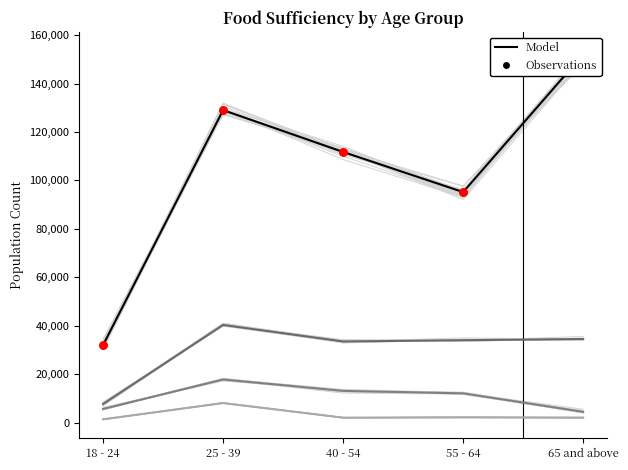

Which series reaches the minimum Y coordinate?

Often not enough to eat